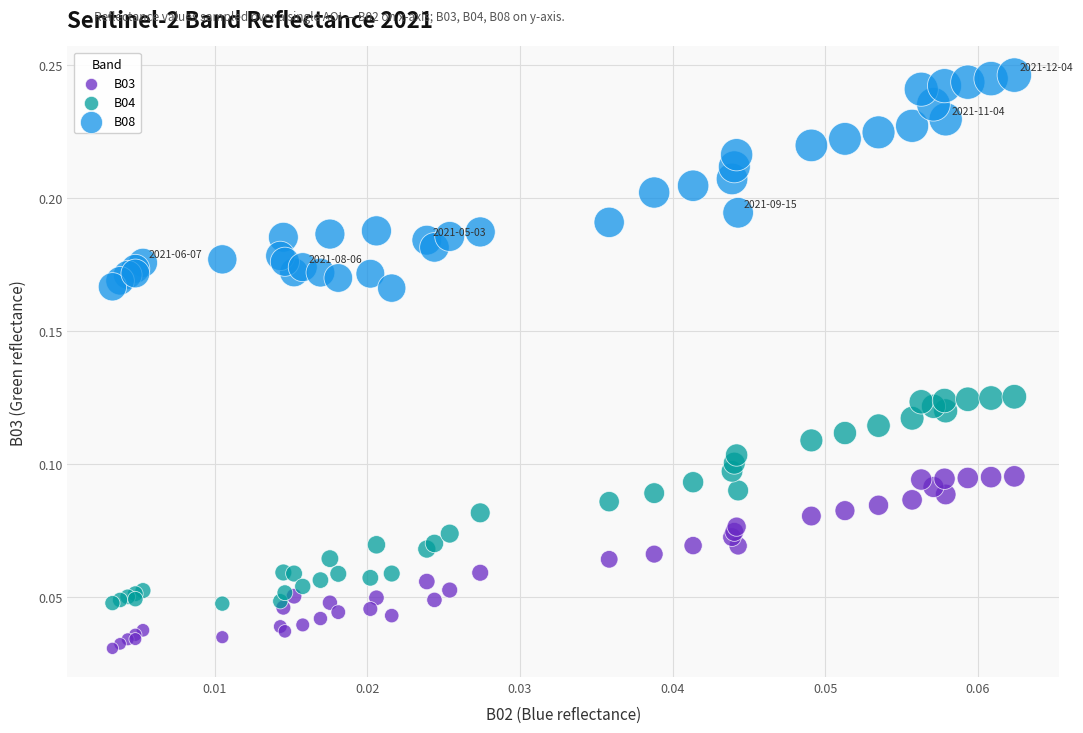

Which series contains the highest Y value?

B08